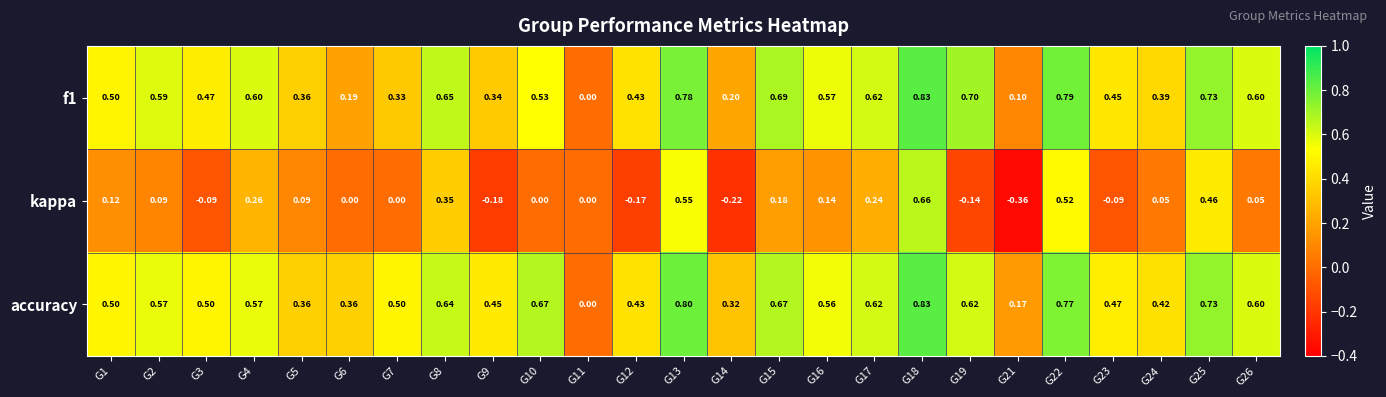

Is the value of kappa at G24 greater than the value of accuracy at G13?

No